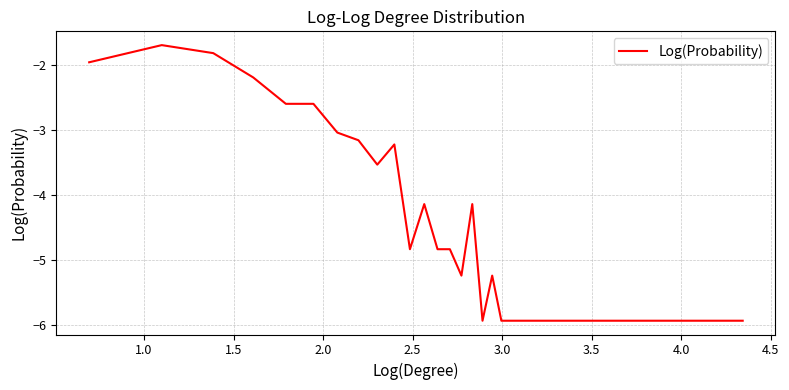

What is the minimum value shown in the chart?

-5.9